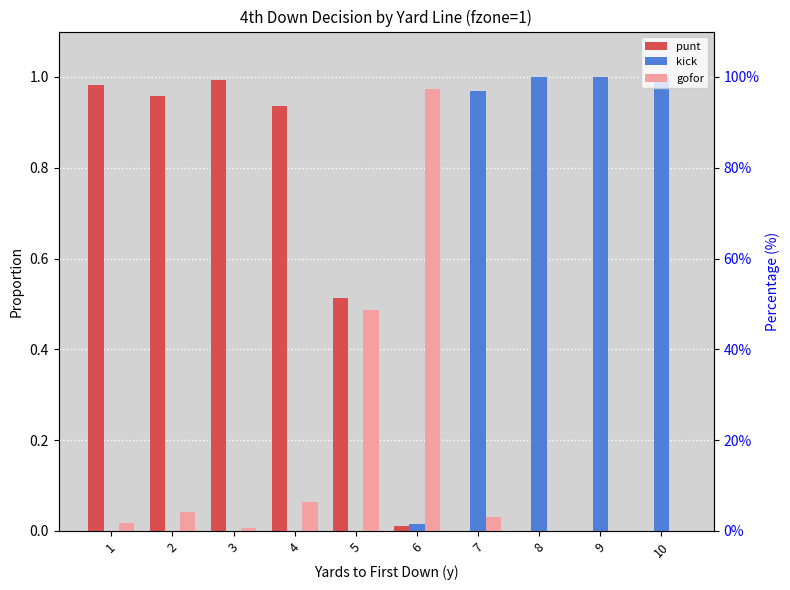

Is it true that punt equals 0.0 at 9?

True